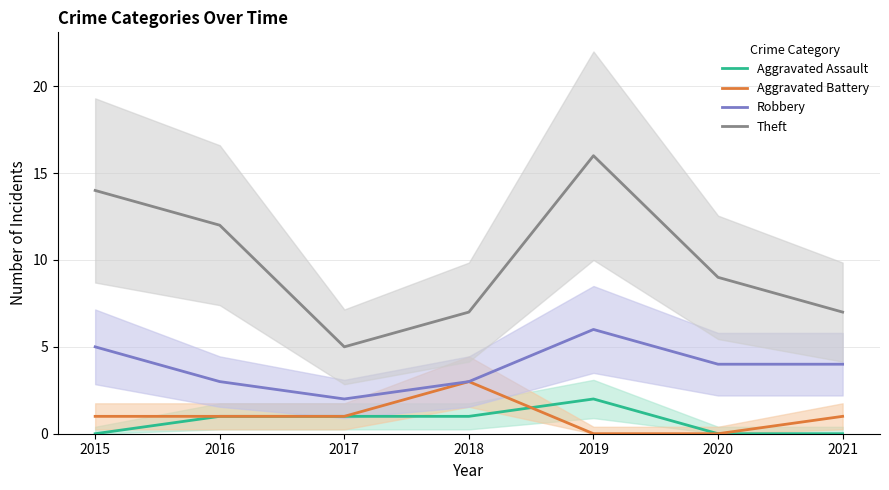

Where does the Theft series first go above 9?

2015